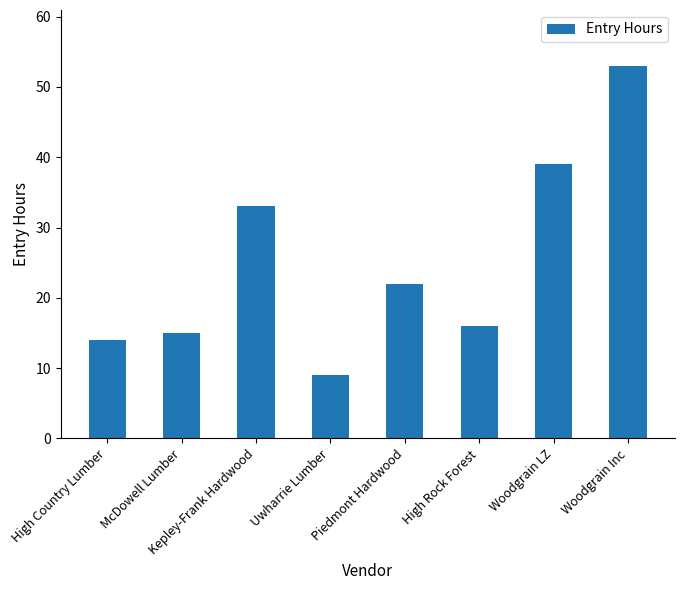

What is the value of the 1st bar from the left?

14